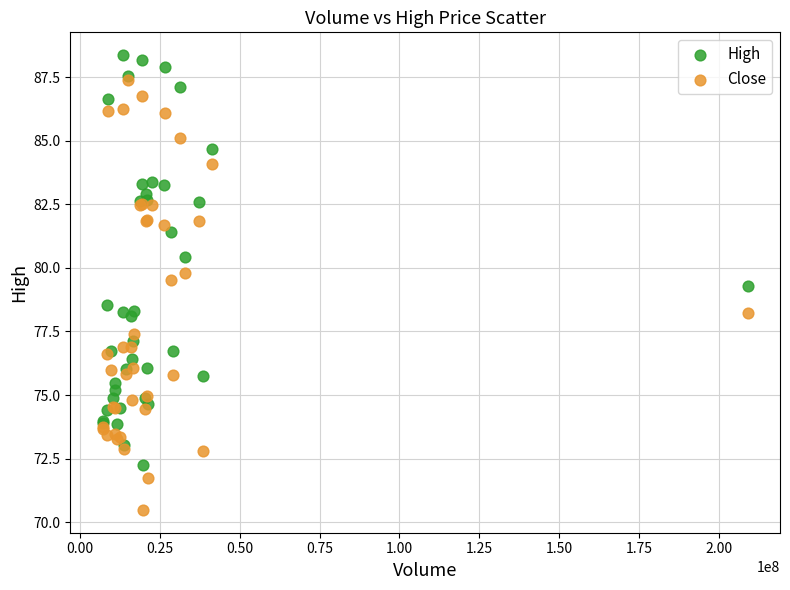

Which series reaches the maximum Y coordinate?

High